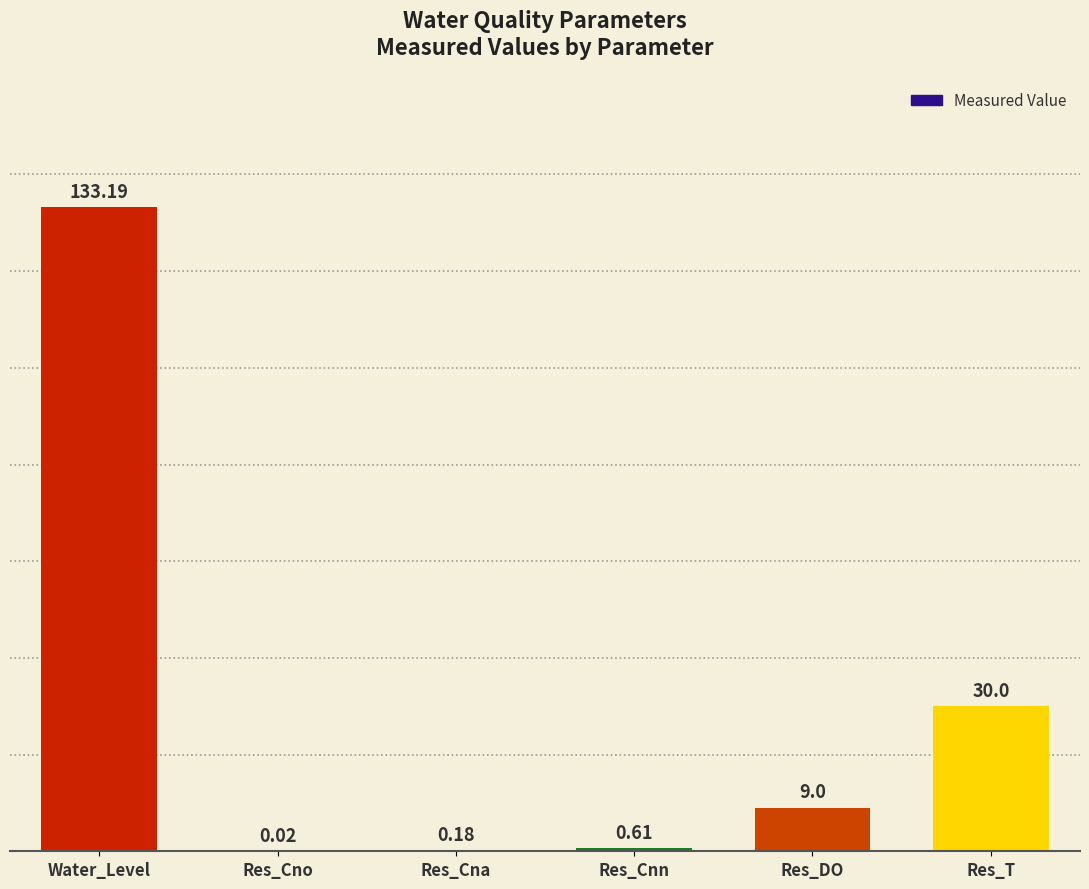

What is the sum of the values at Water_Level and Res_T?

163.2